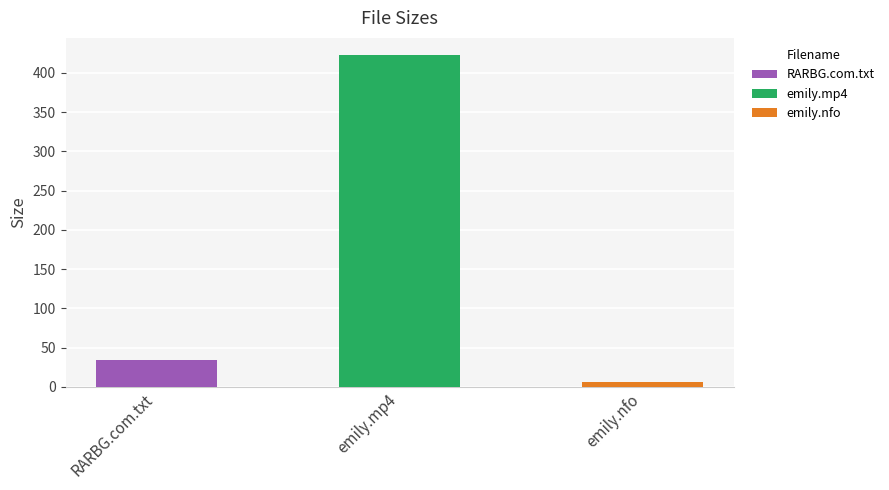

What position from the left is hart.13.05.28.emily.intense.pleasure.mp4?

2